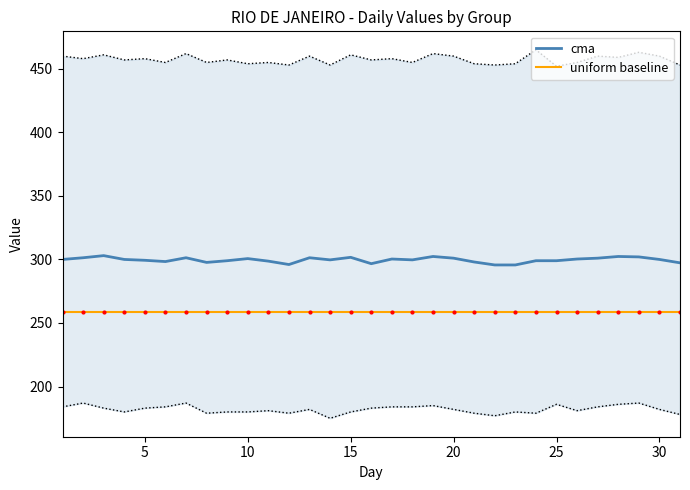

True or false: cma and uniform baseline intersect in this chart.

False